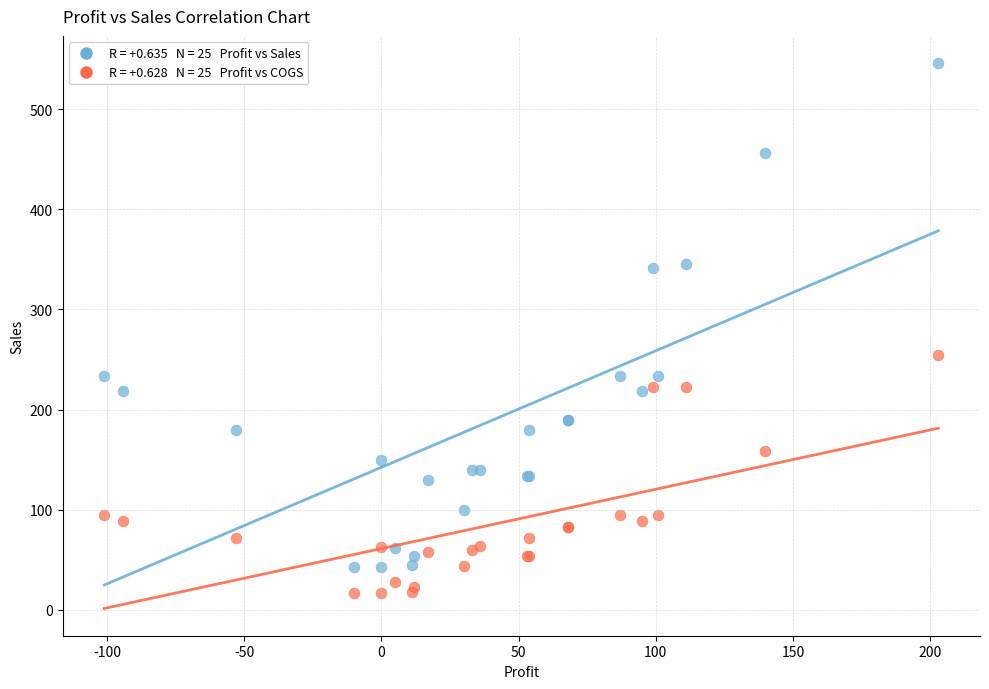

Across all series, what Y value is closest to 281?

254